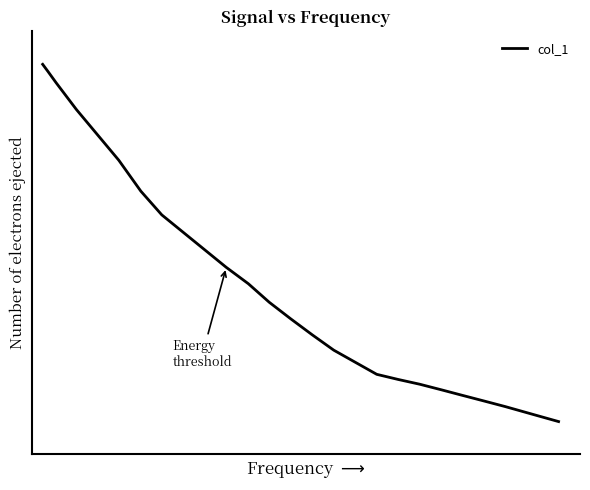

Does the chart have visible grid lines?

No